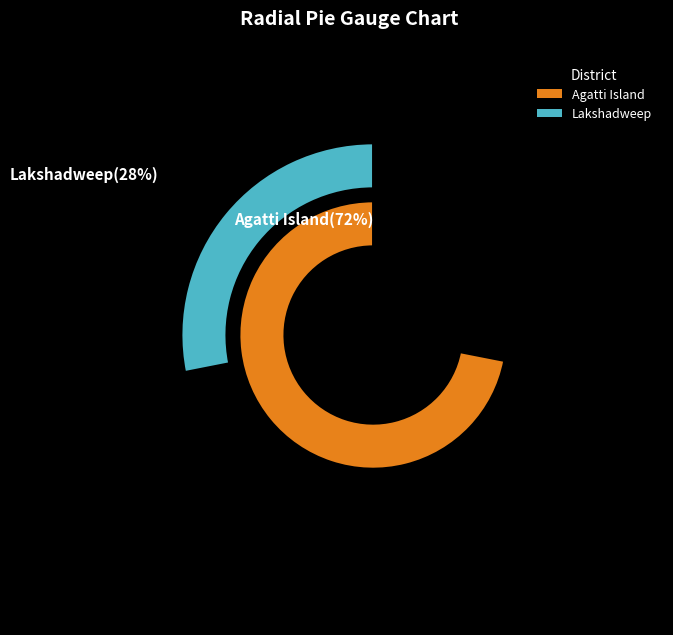

What is the ratio of the value at Lakshadweep to the value at Agatti Island?

0.4